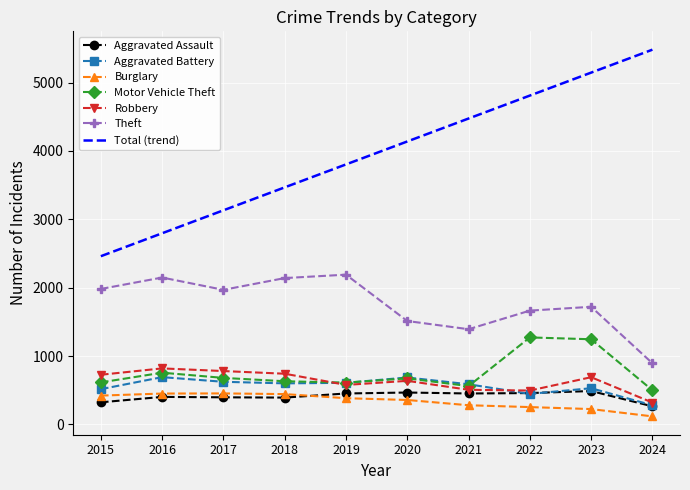

The value of Burglary at 2019 is 383.0. True or false?

True